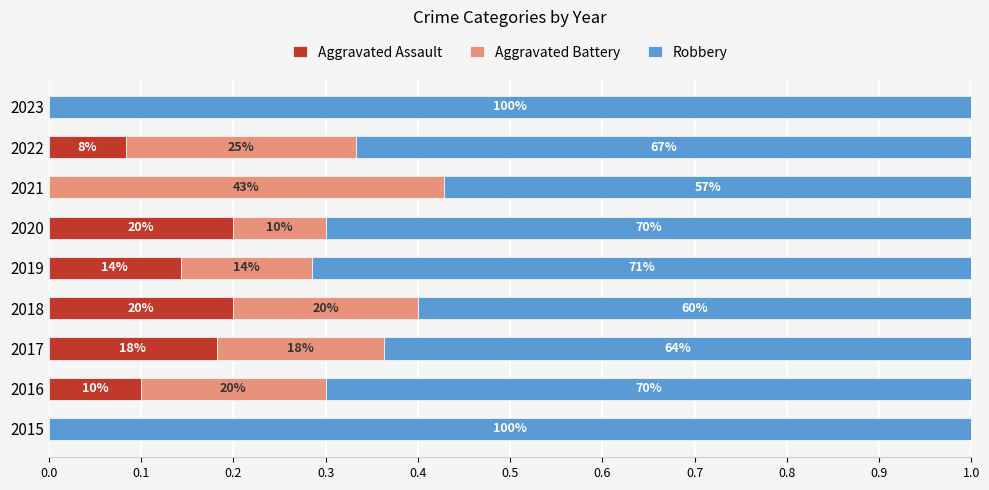

What is the average value of the Robbery series?

0.7